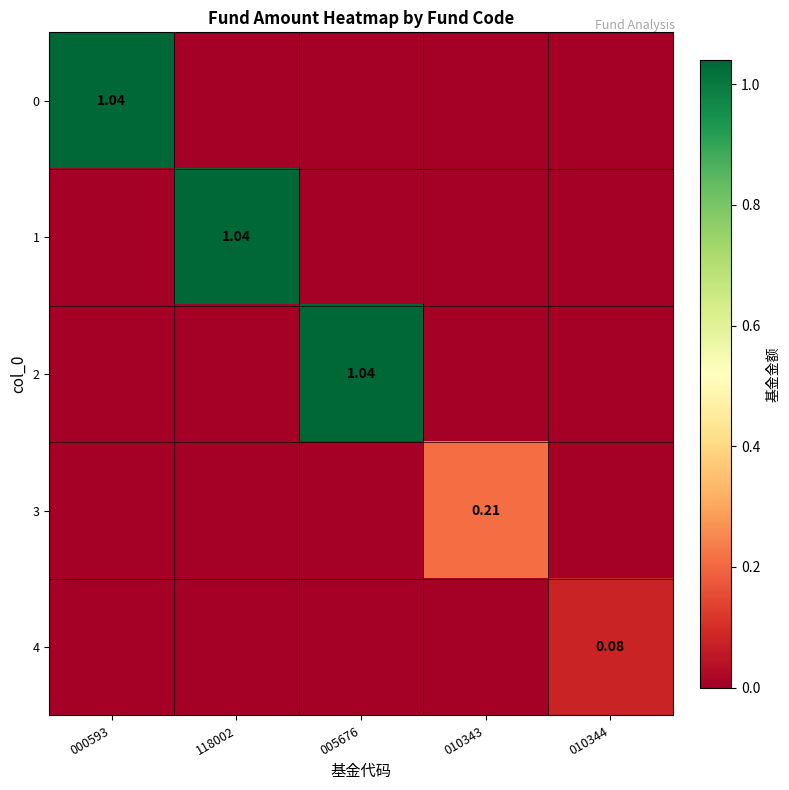

How many values in 2 are above zero?

1